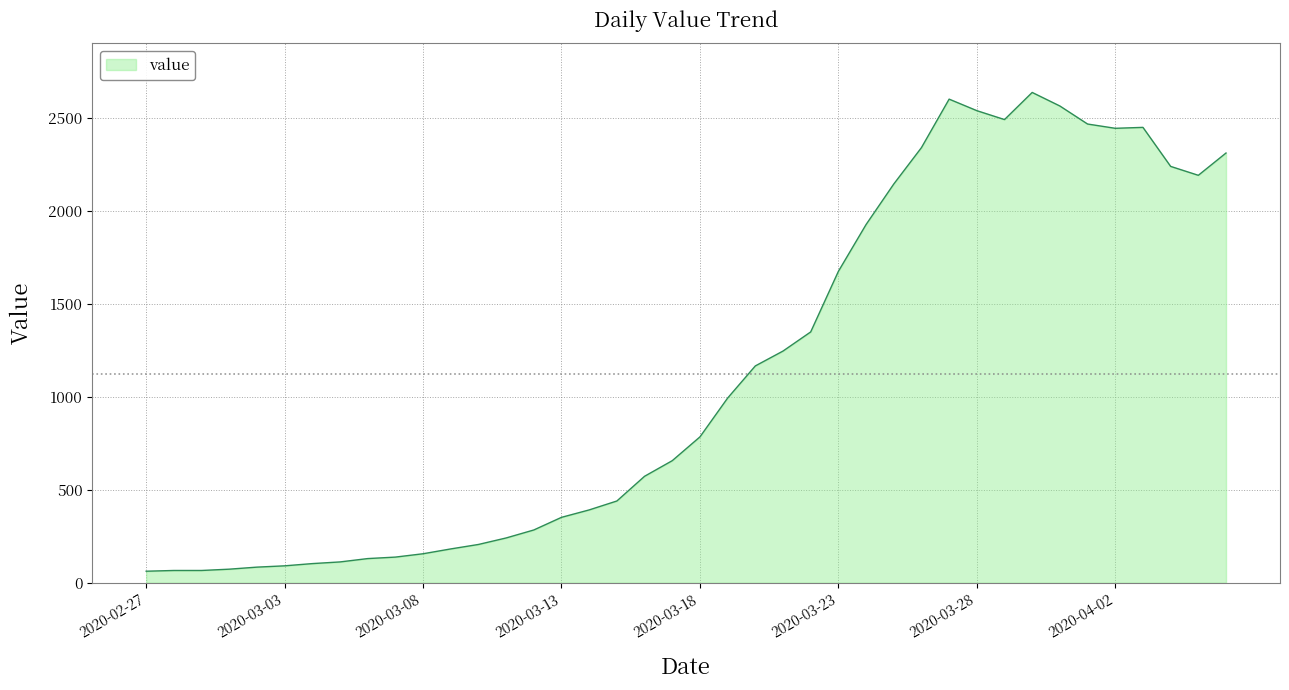

What is the minimum value shown in the chart?

62